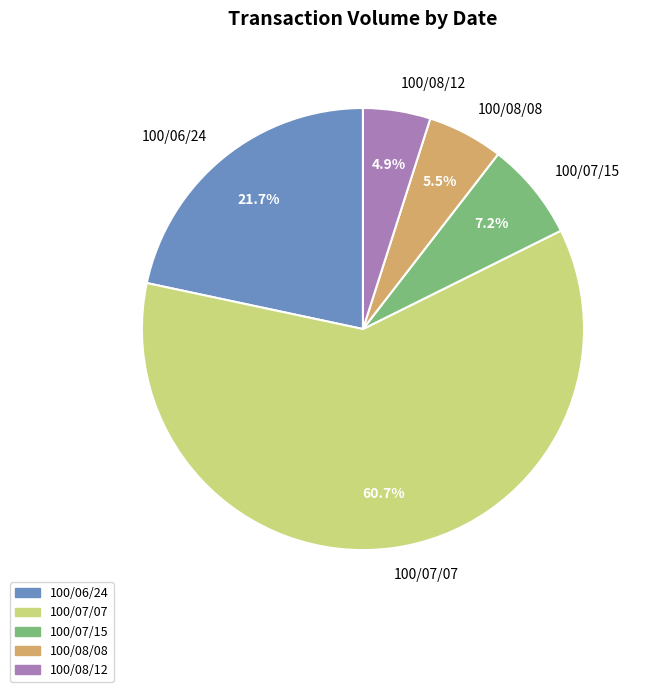

Between 100/08/08 and 100/06/24, which is larger?

100/06/24